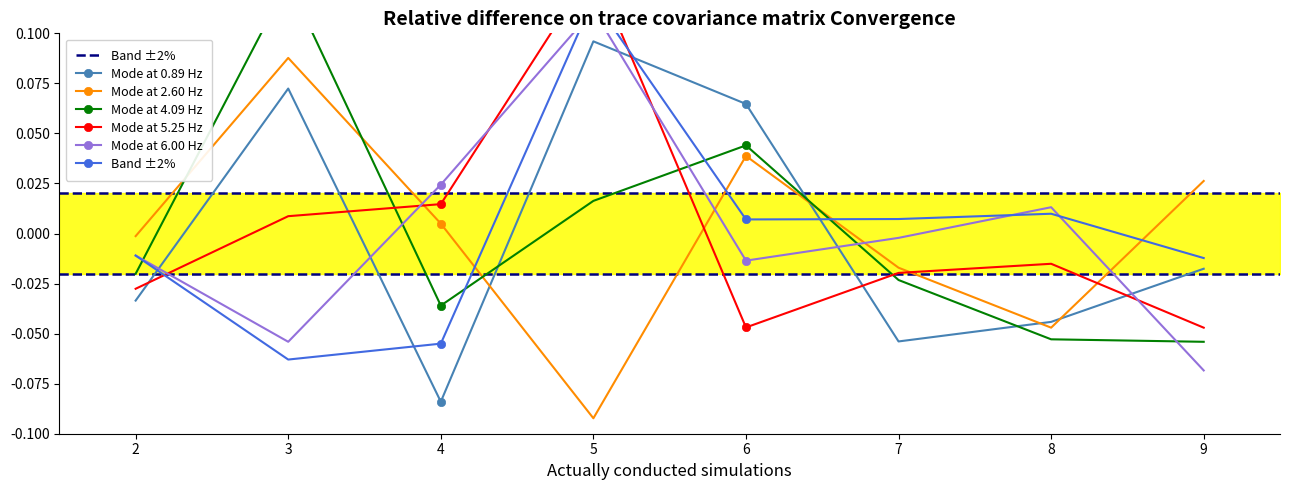

What is the value of the Mode at 0.89 Hz point at the 4th from the left?

0.1